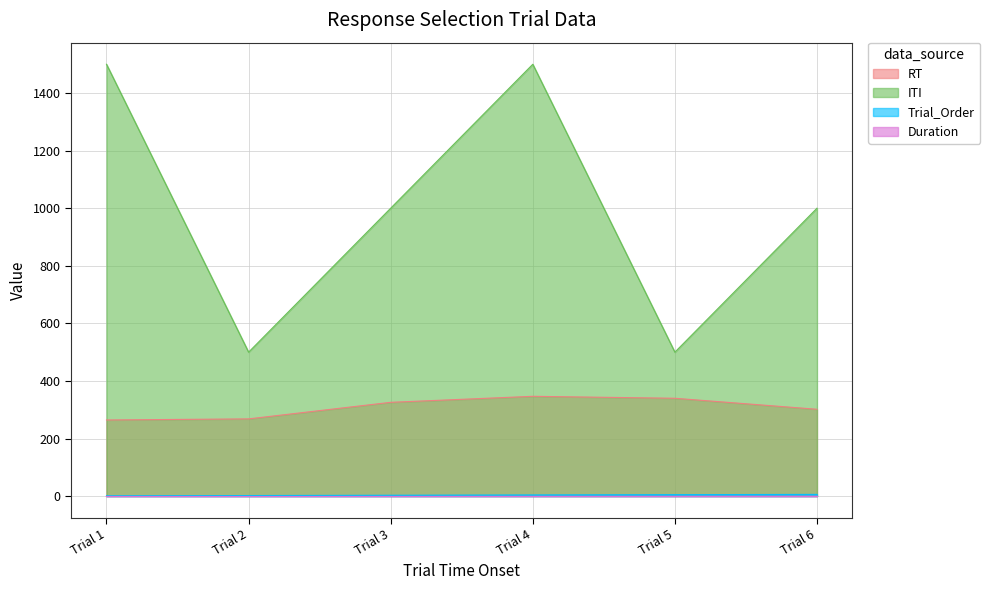

Which category has the highest value across all series?

Trial 1